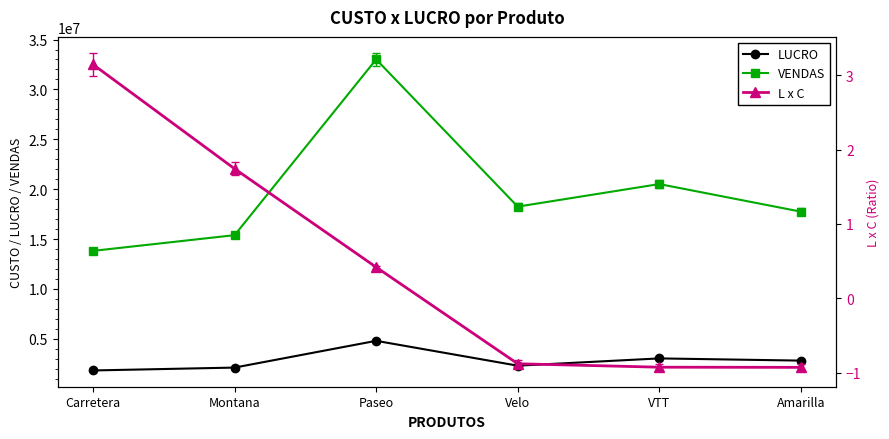

Does the chart have visible grid lines?

No